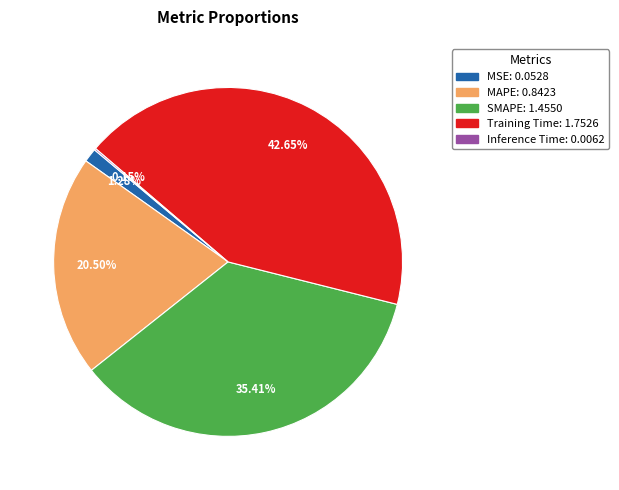

Is there a majority slice in this chart?

No